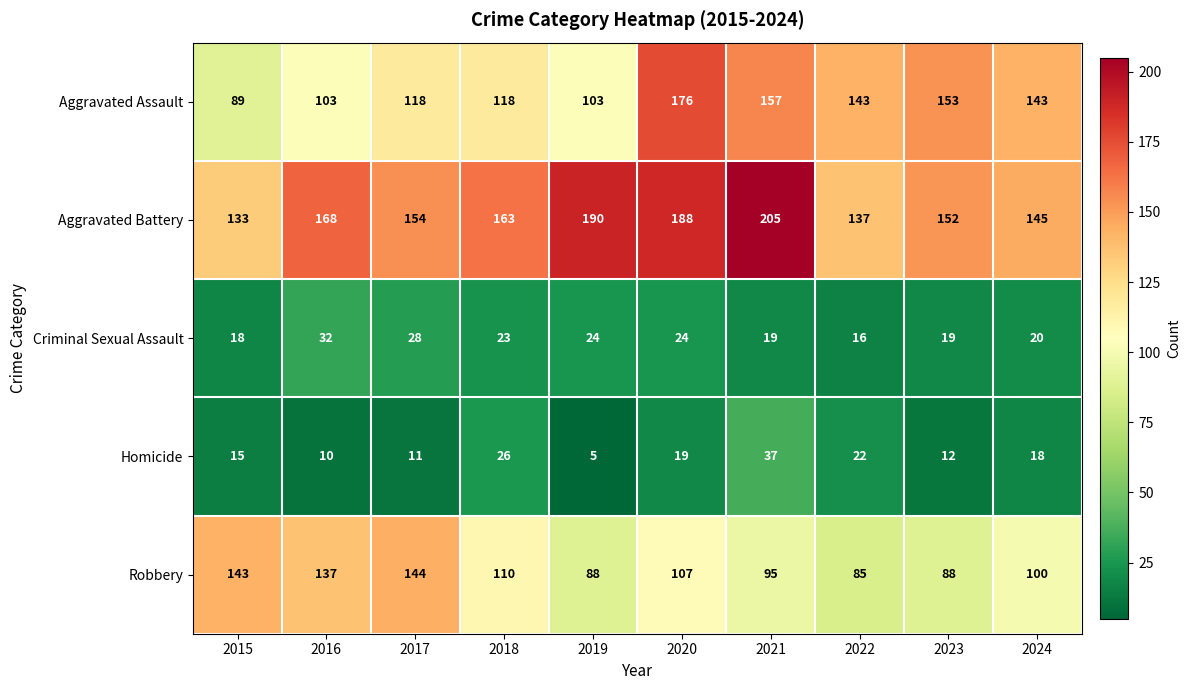

What is the lowest value of the Aggravated Battery series?

133